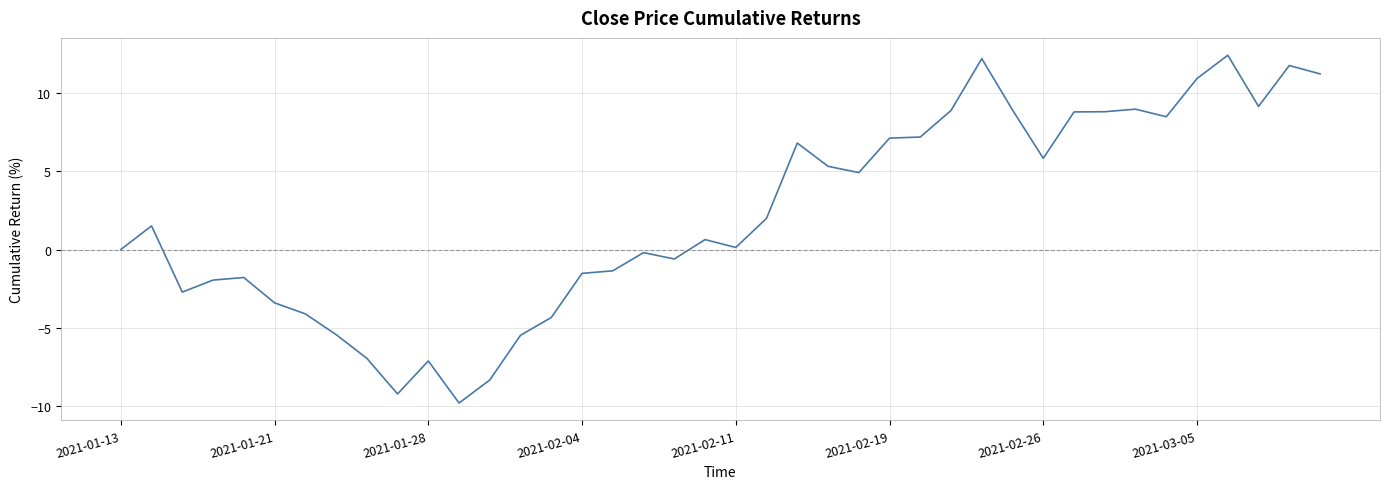

What is the difference between the maximum and minimum values?

22.2